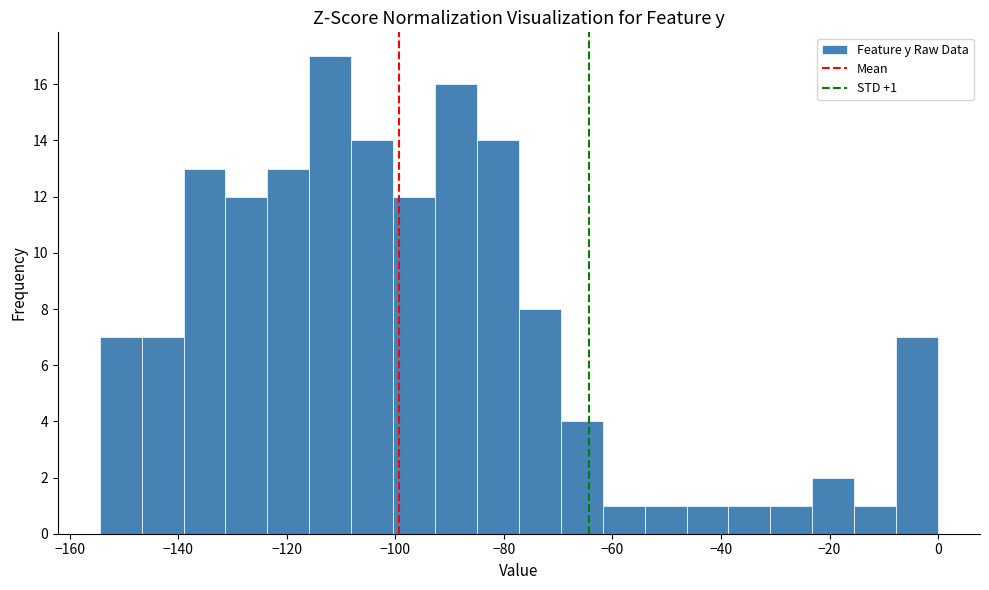

Around what value on the x-axis is the tallest bar? Give the approximate position of its centre, as read against the axis.

-112